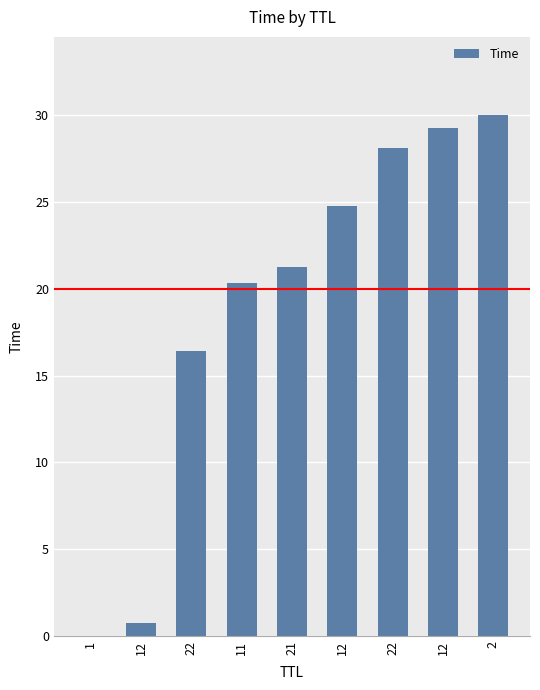

What is the average value?

19.0